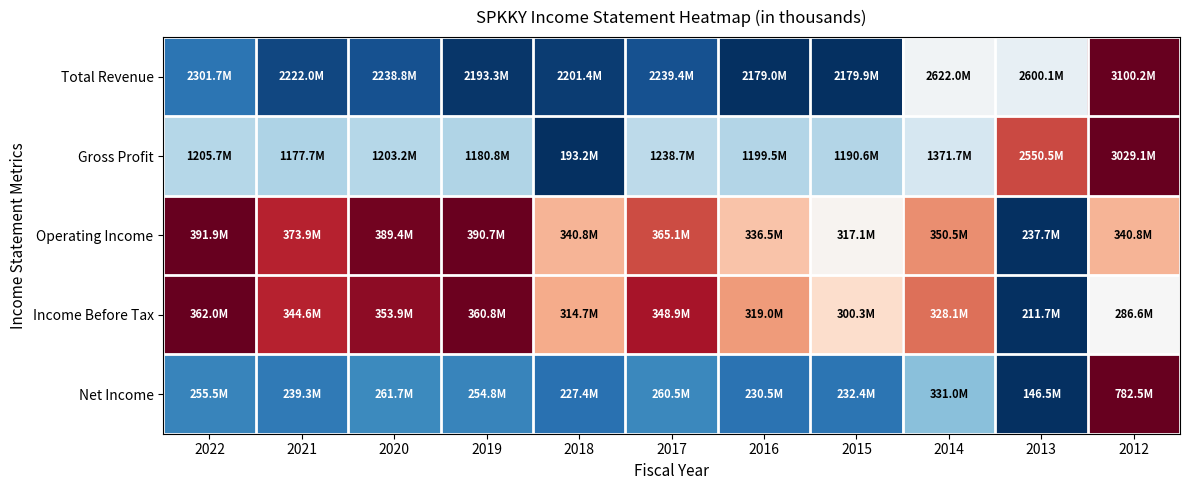

At which category is the sum across all series the highest?

2012